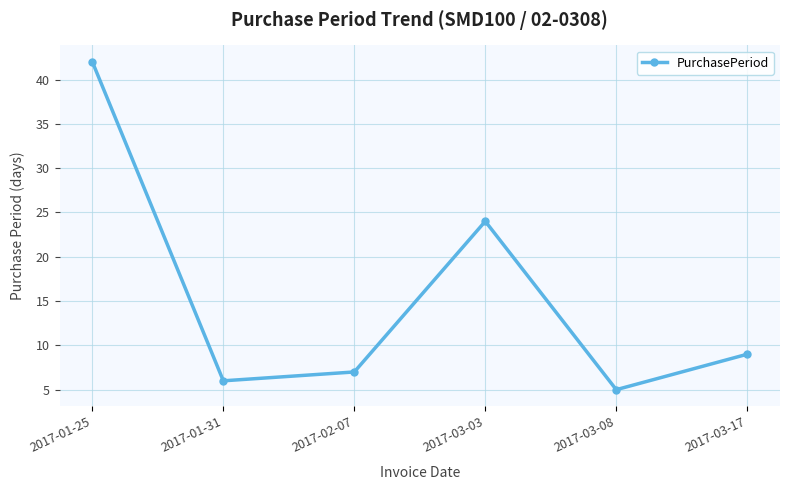

Does the chart display data point markers on the line(s)?

Yes